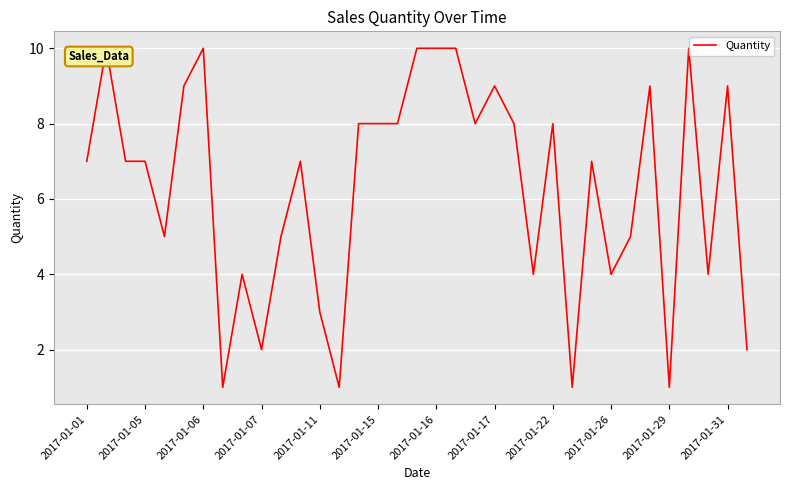

What is the greatest value displayed?

10